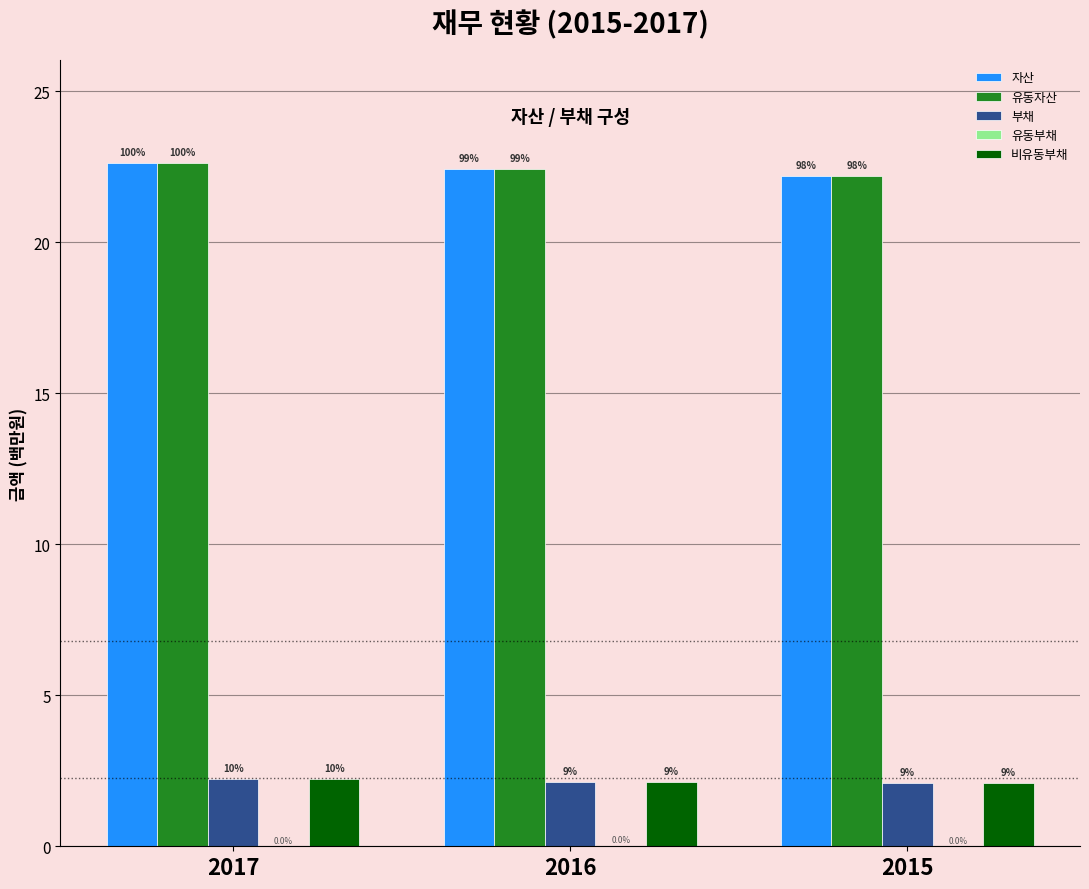

How many groups of bars are there?

3